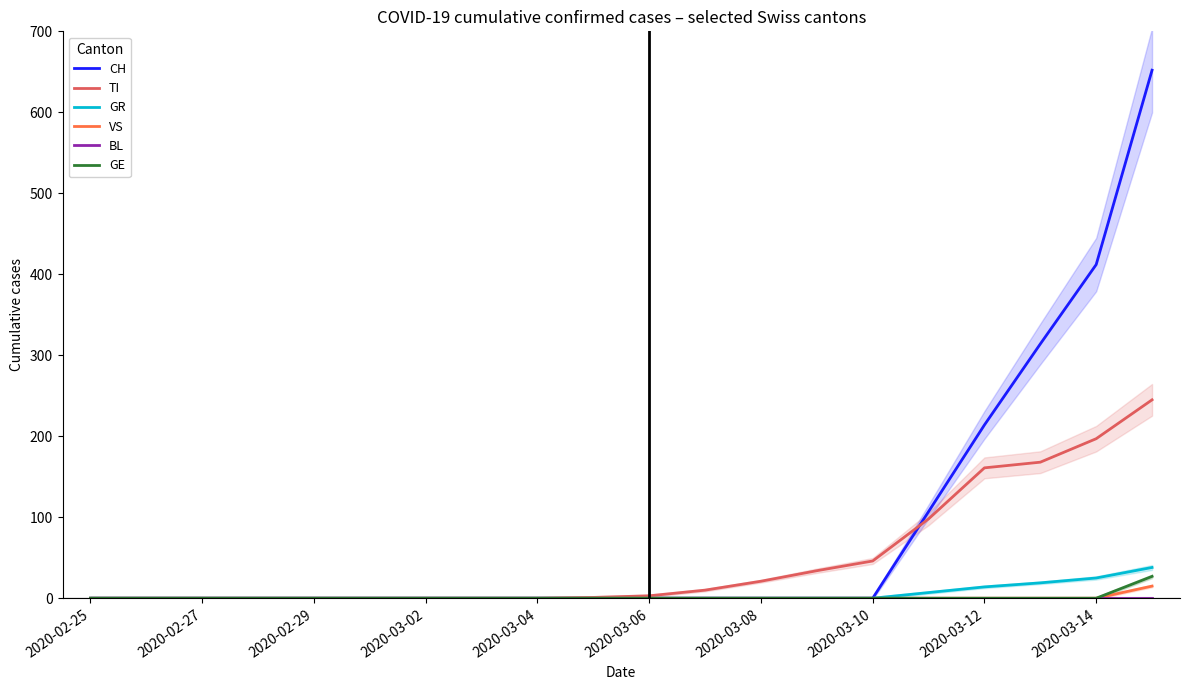

Reading left to right, what are all the values shown in this chart?

CH: 0	0	0	0	0	0	0	0	0	0	0	0	0	0	0	107	214	314	412	652
TI: 0	0	0	0	0	0	0	0	0	1	3	10	21	34	46	98	161	168	197	245
GR: 0	0	0	0	0	0	0	0	0	0	0	0	0	0	0	7	14	19	25	38
VS: 0	0	0	0	0	0	0	0	0	0	0	0	0	0	0	0	0	0	0	15
BL: 0	0	0	0	0	0	0	0	0	0	0	0	0	0	0	0	0	0	0	0
GE: 0	0	0	0	0	0	0	0	0	0	0	0	0	0	0	0	0	0	0	27